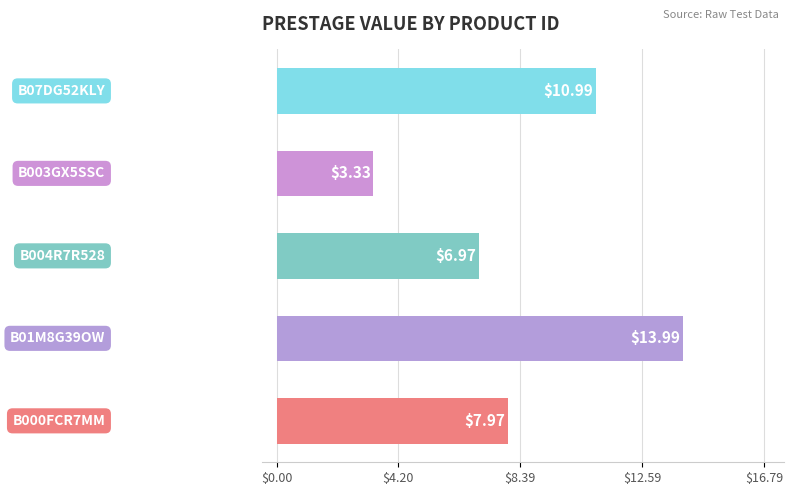

What is the difference between the maximum and second lowest values?

7.0